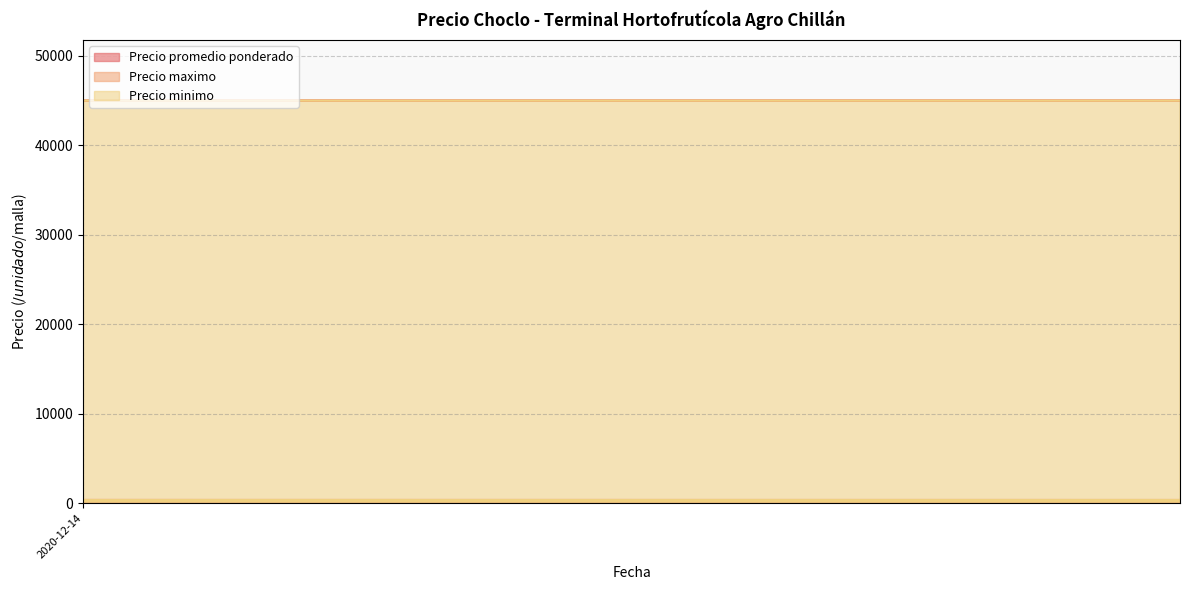

Is the value of Precio promedio ponderado at 2023-02-06 greater than the value of Precio minimo at 2021-01-27?

Yes